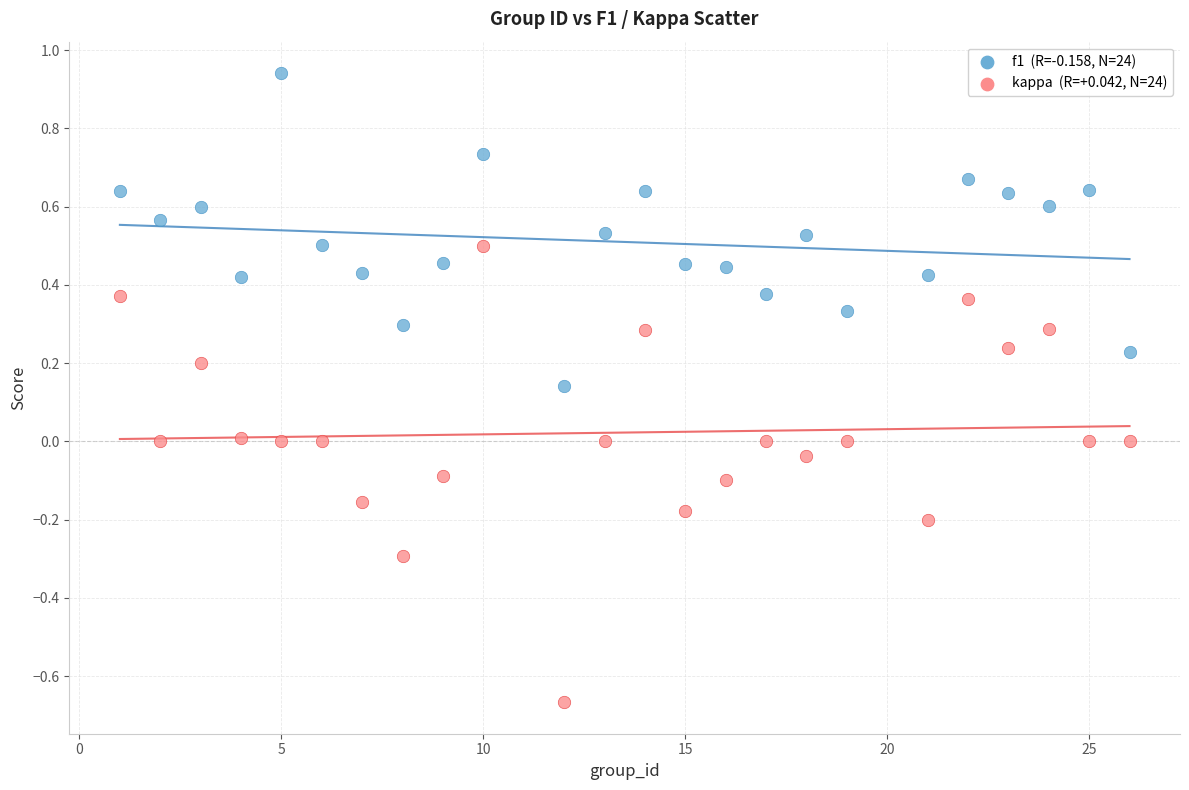

Across all data points, what is the range of X values (max minus min)?

25.0